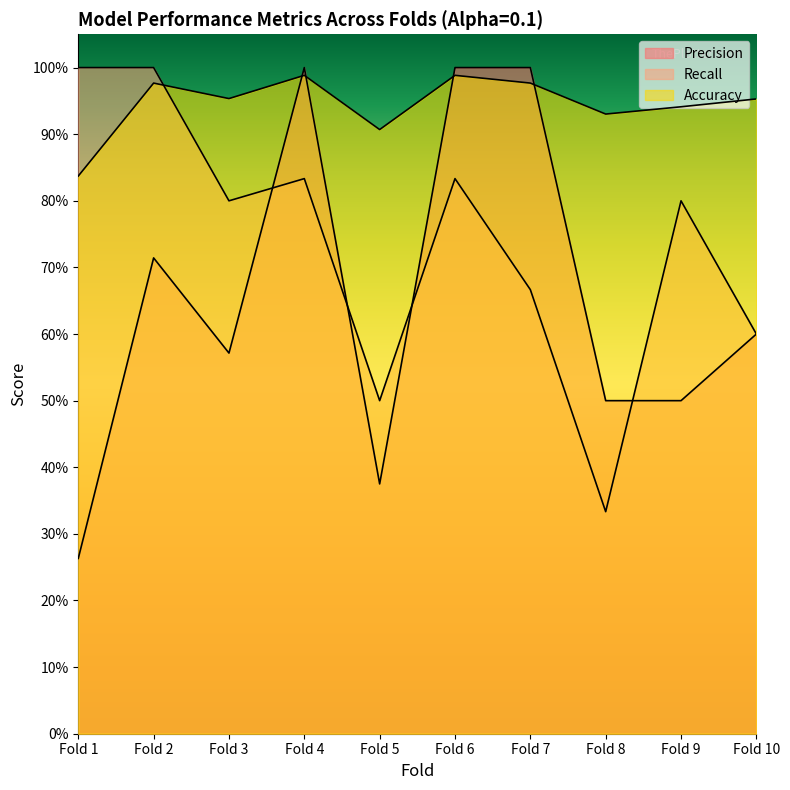

What is the sum of the Recall values at Fold 5 and Fold 1?

1.5